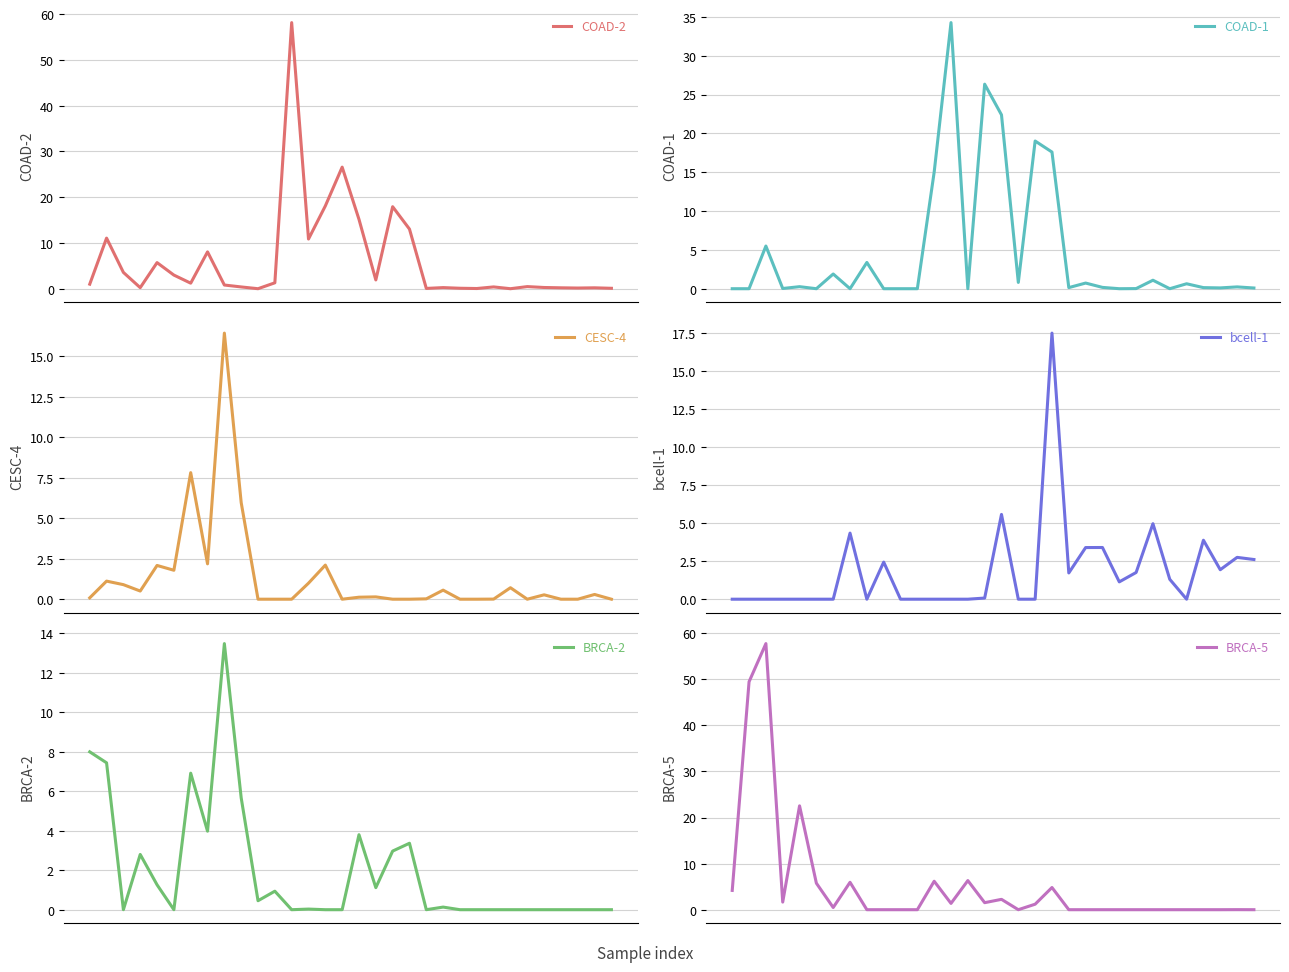

Which series changed the most between 7 and 17?

COAD-2